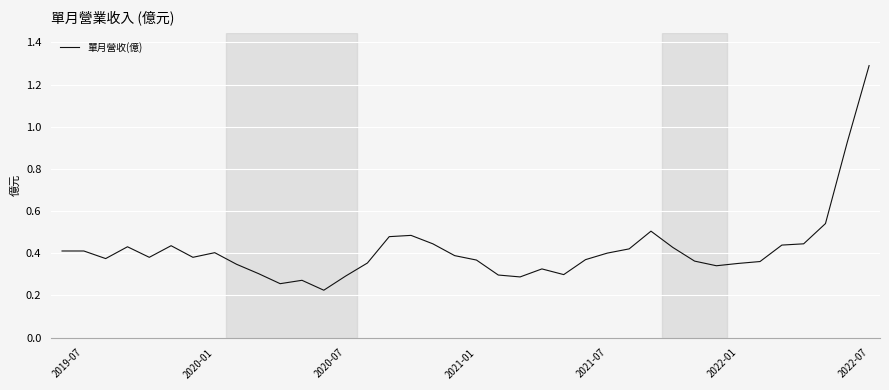

Is this an area chart (filled region under the line)?

No